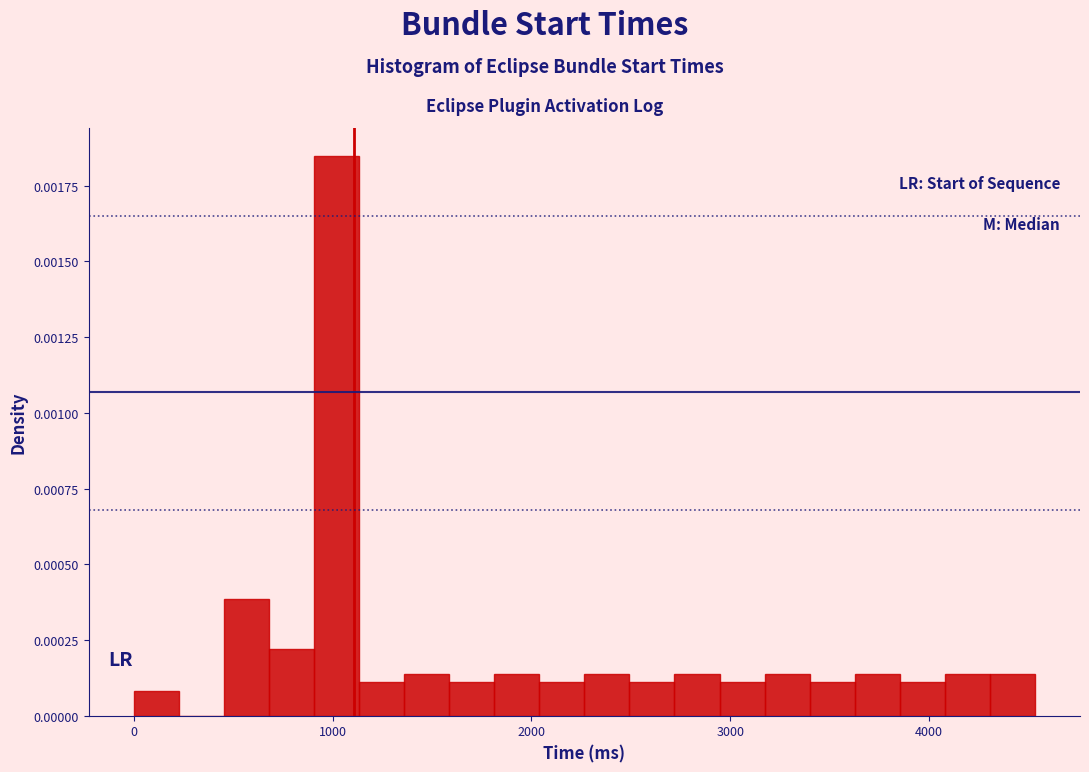

Read against the x-axis, roughly where is the centre of the tallest bar?

1000